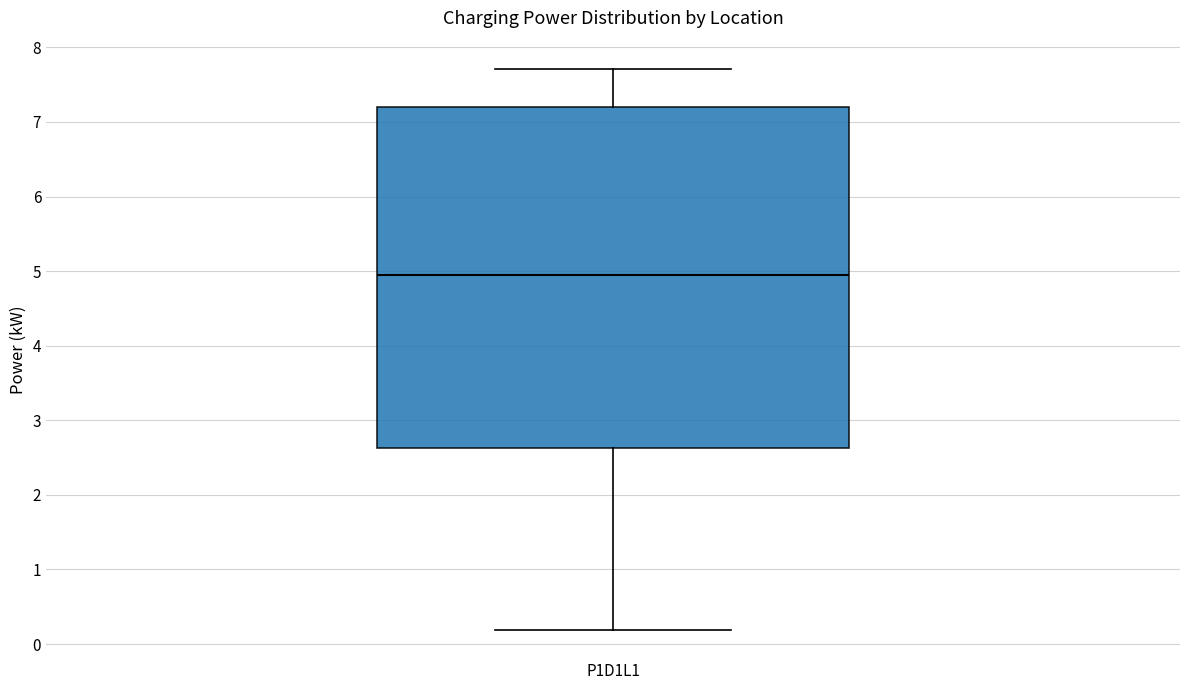

Read this box plot against the y-axis: the position of the median line, the range covered by the box, and the ends of both whiskers. The values are not printed on the chart, so give them approximately, as read against the axis.

median 4.9, box 2.6 to 7.2, whiskers 0.2 to 7.7